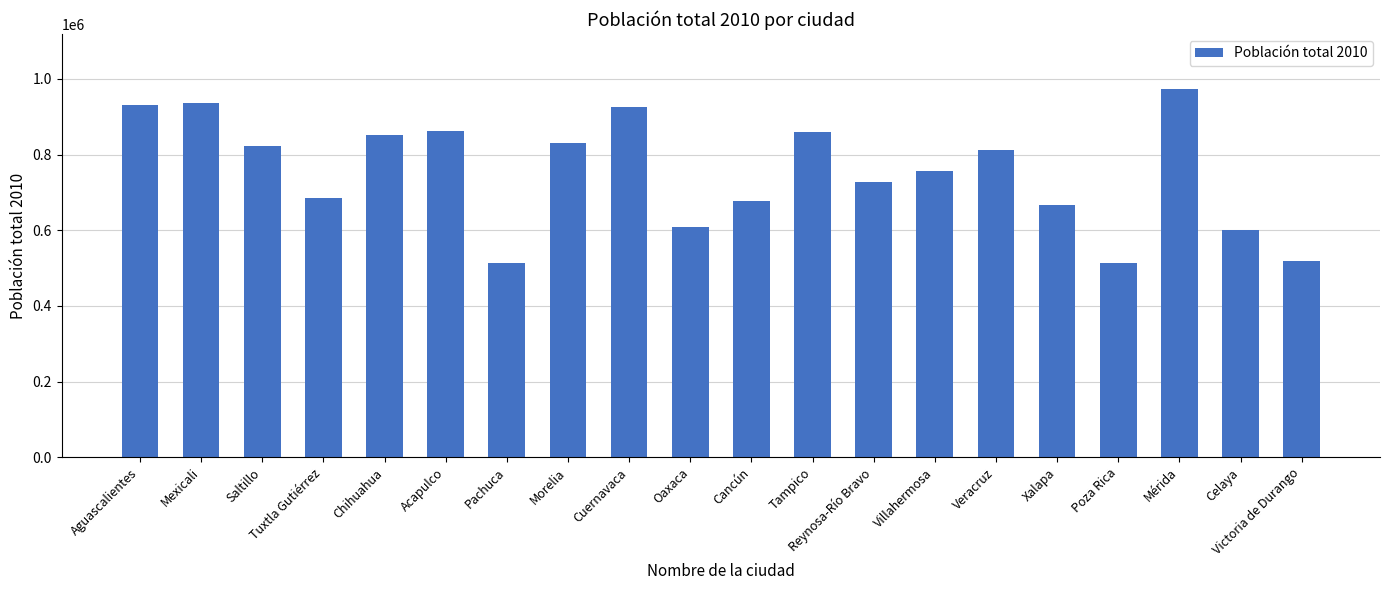

True or false: the data shows 1317656 at Cuernavaca.

False